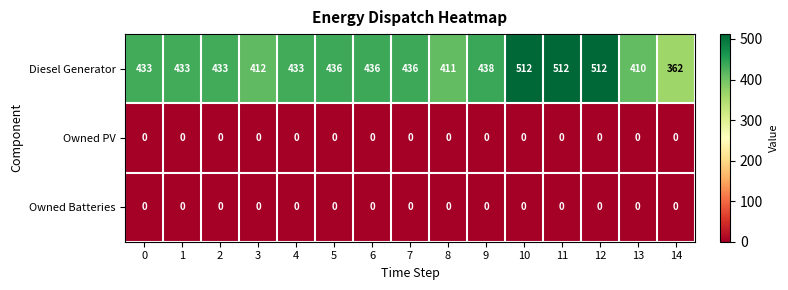

True or false: Owned PV has a value of 0 at 4.

True